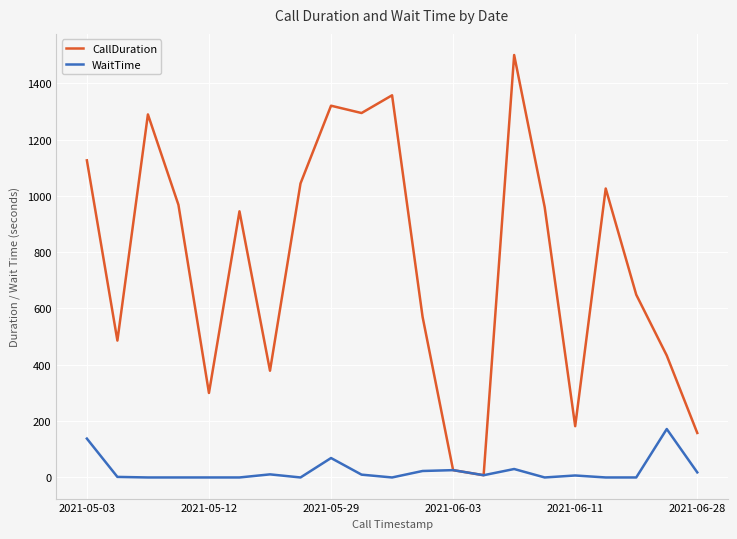

What is the maximum value for CallDuration?

1500